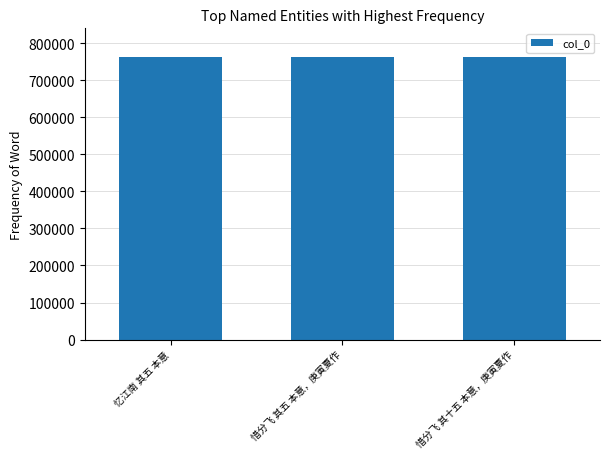

What is the label of the 3rd bar from the left?

惜分飞 其十五 本意，庚寅夏作